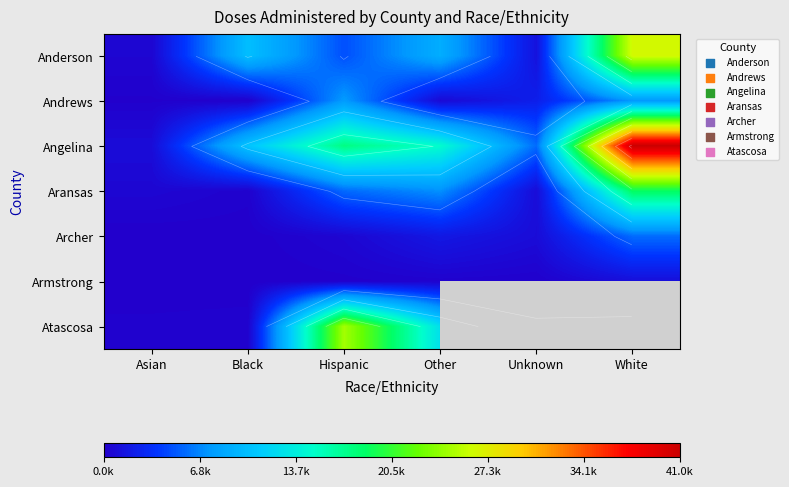

Which series has the largest total across all categories?

Angelina